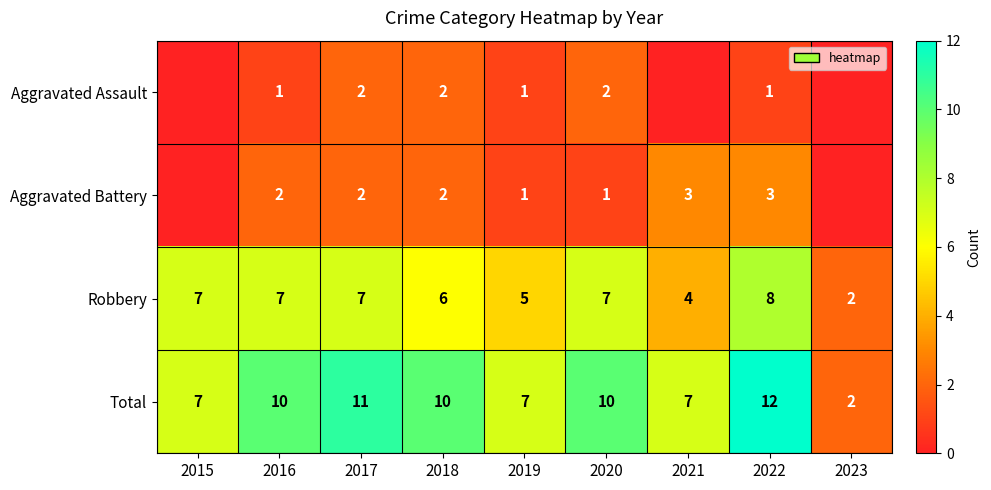

The Aggravated Assault series shows 2 at 2017. True or false?

True